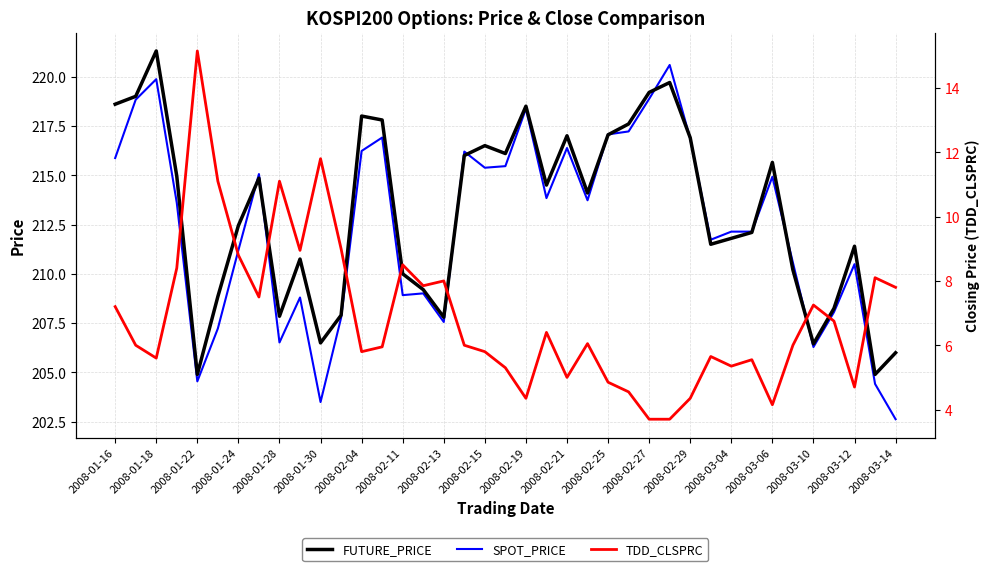

The value of SPOT_PRICE at 2008-01-16 is 333.5. True or false?

False